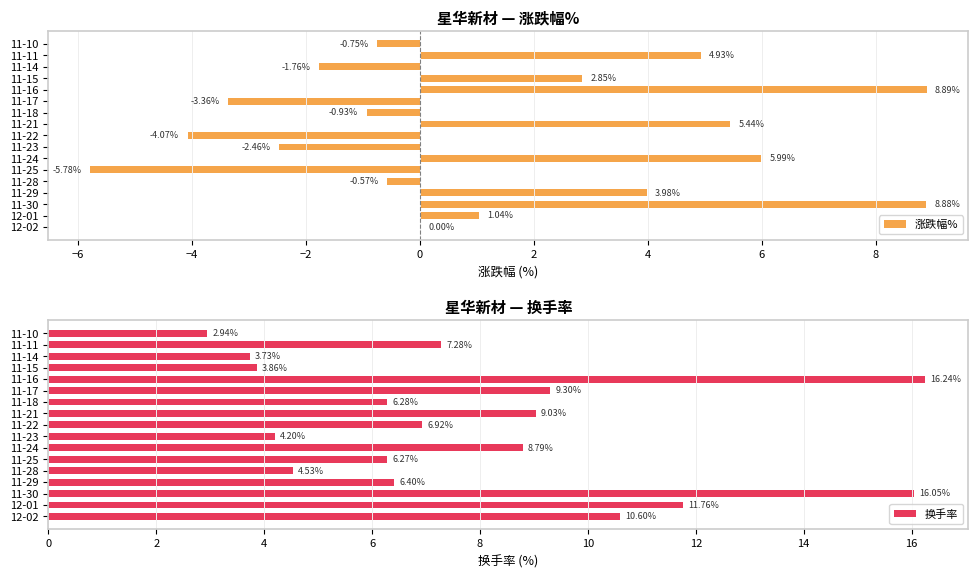

At which label is 换手率 closest to 9?

11-21